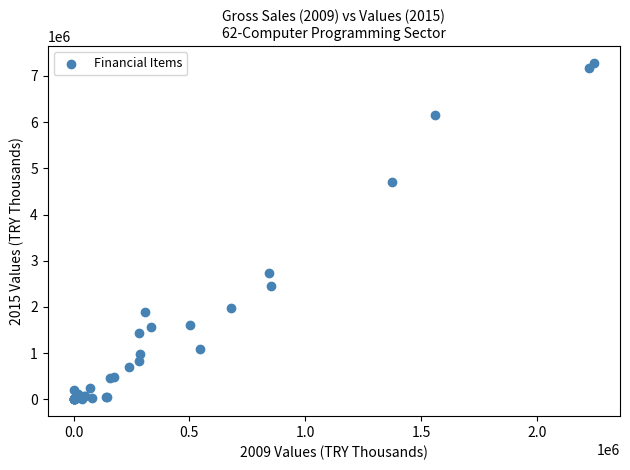

What Y value in the scatter plot is closest to 3640910?

2725243.3